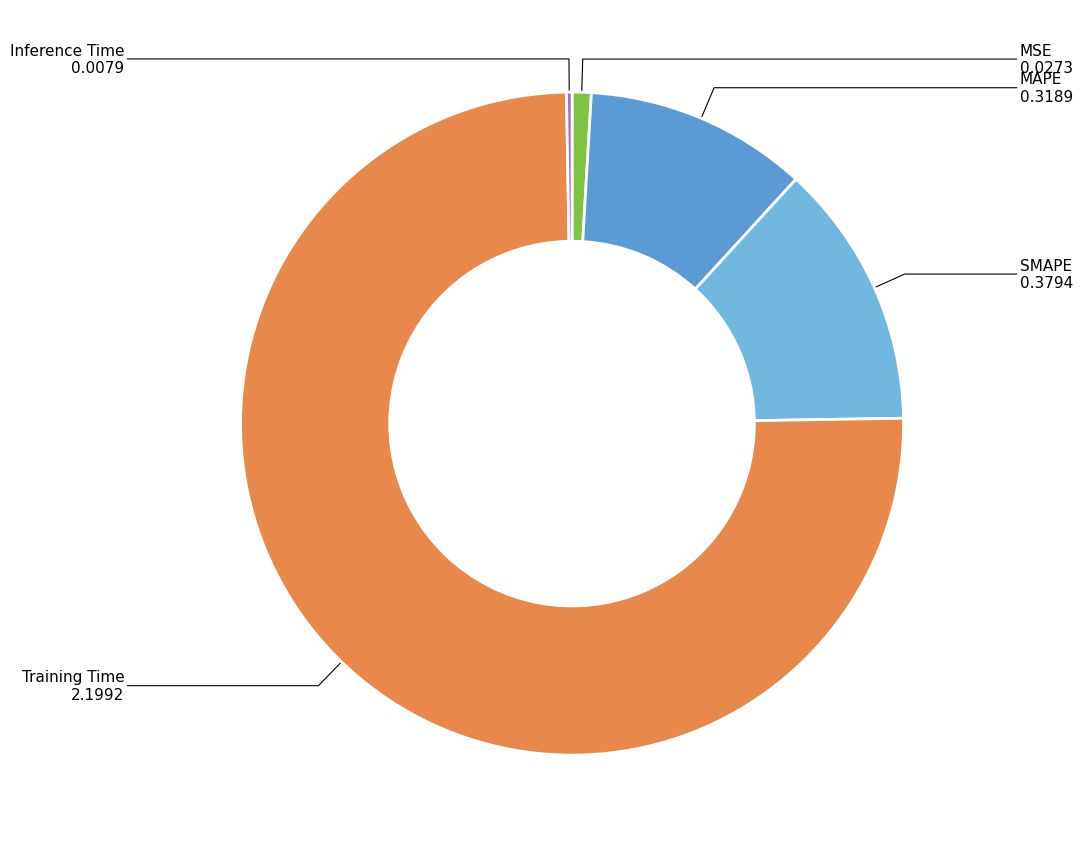

Is the sum of MSE and SMAPE greater than half?

No